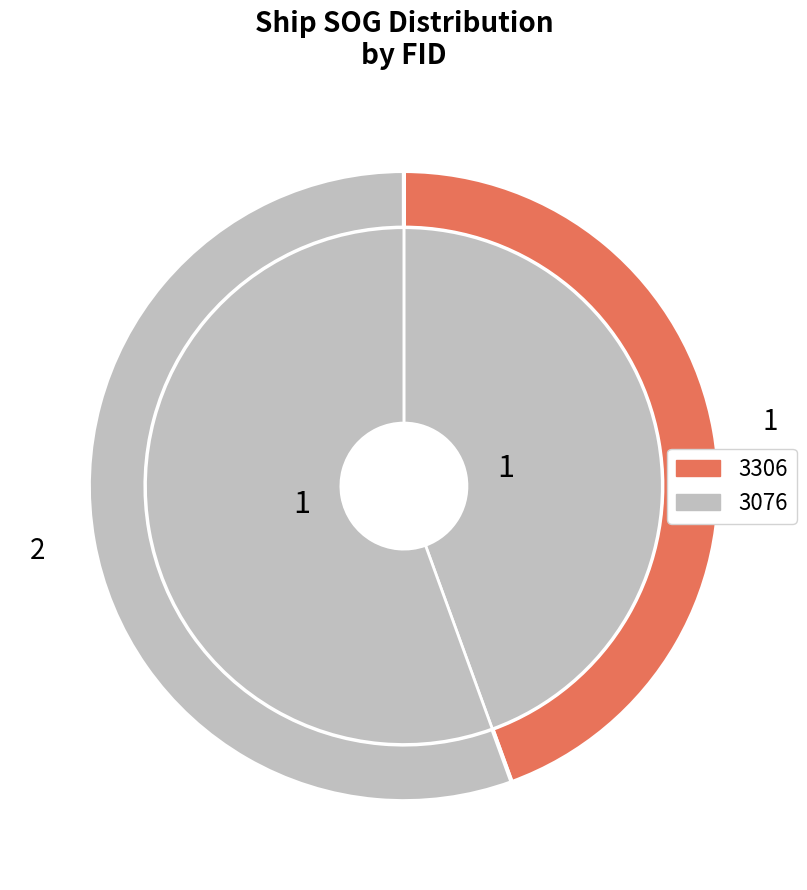

Rank the categories by value from lowest to highest.

3306, 3076